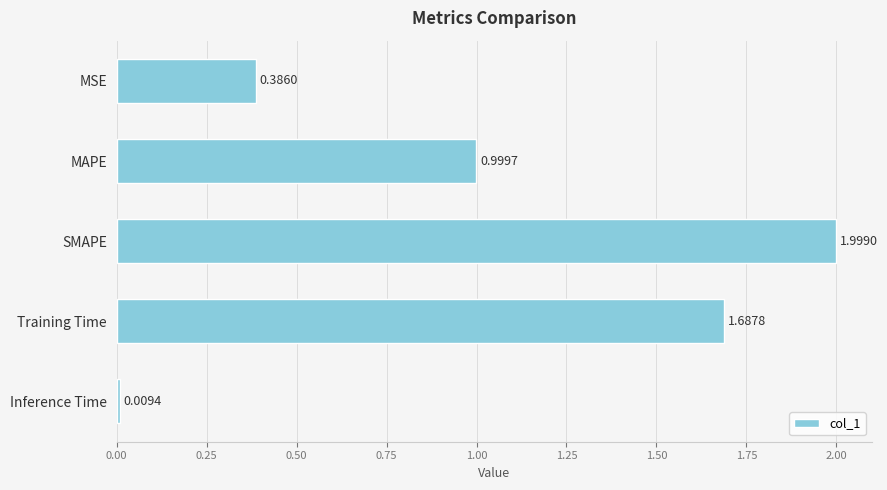

What is the difference between the second highest and second lowest values?

1.3